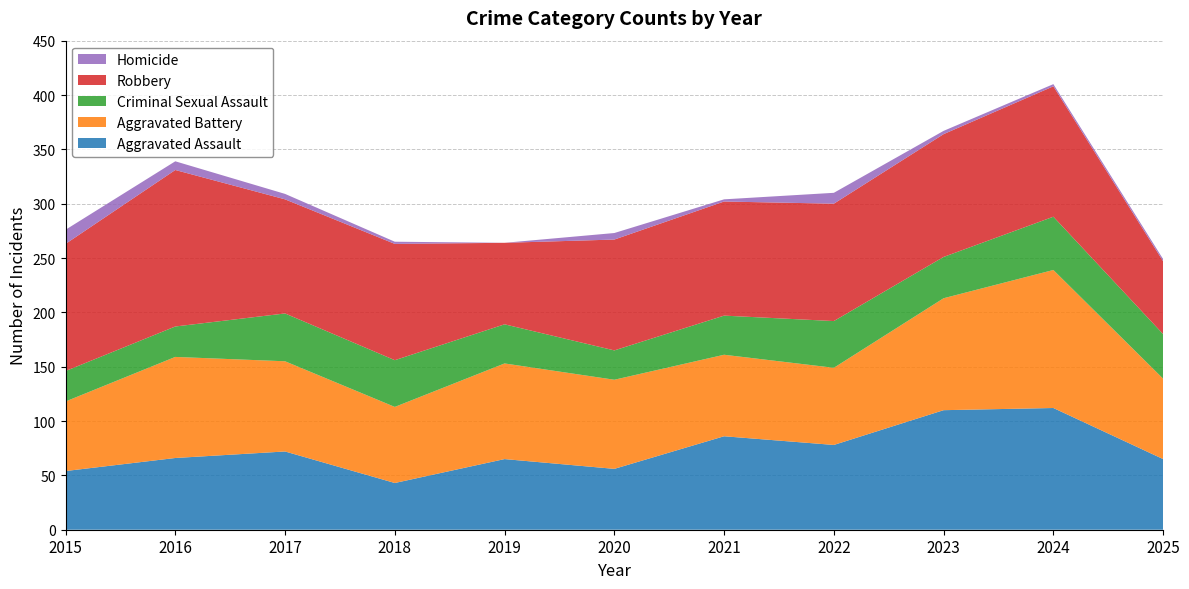

Reading right to left, what are all the values shown in this chart?

Aggravated Assault: 2025=65	2024=112	2023=110	2022=78	2021=86	2020=56	2019=65	2018=43	2017=72	2016=66	2015=54
Aggravated Battery: 2025=74	2024=127	2023=103	2022=71	2021=75	2020=82	2019=88	2018=70	2017=83	2016=93	2015=64
Criminal Sexual Assault: 2025=41	2024=49	2023=38	2022=43	2021=36	2020=27	2019=36	2018=43	2017=44	2016=28	2015=28
Robbery: 2025=67	2024=120	2023=113	2022=108	2021=105	2020=102	2019=75	2018=107	2017=105	2016=144	2015=117
Homicide: 2025=2	2024=2	2023=3	2022=10	2021=2	2020=6	2019=0	2018=2	2017=5	2016=8	2015=13